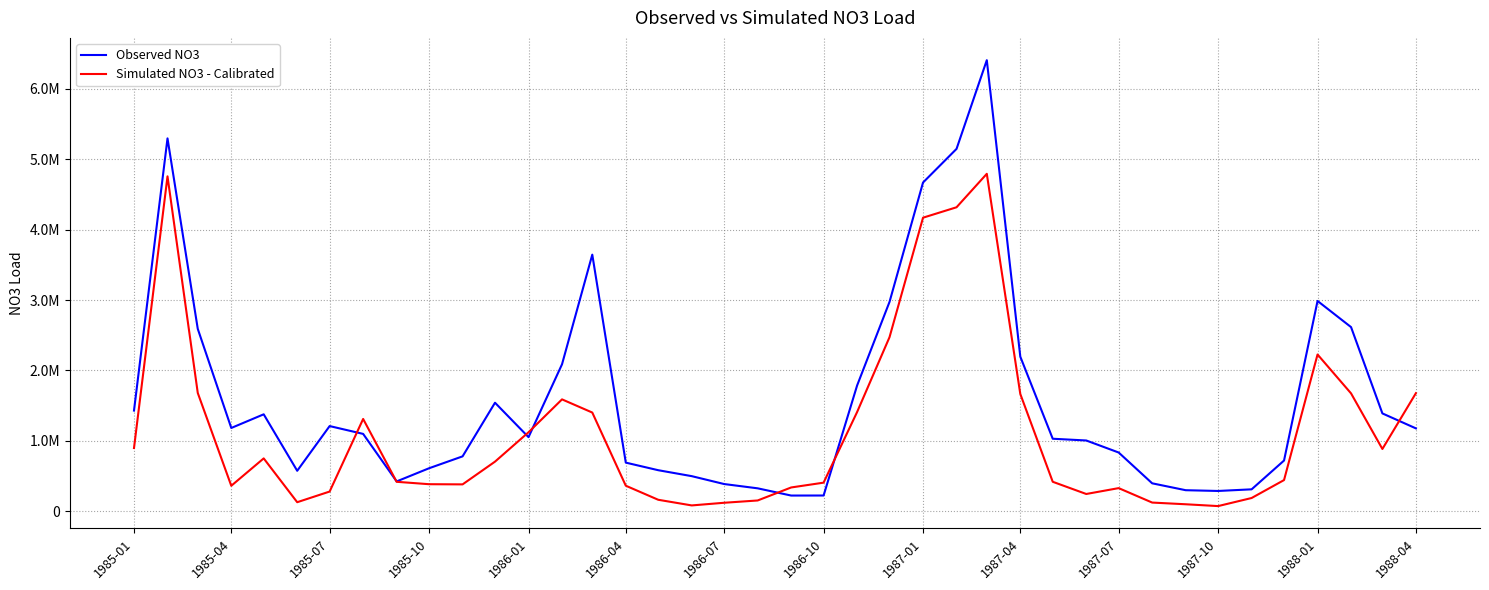

True or false: Simulated NO3 - Calibrated and Observed NO3 intersect in this chart.

True